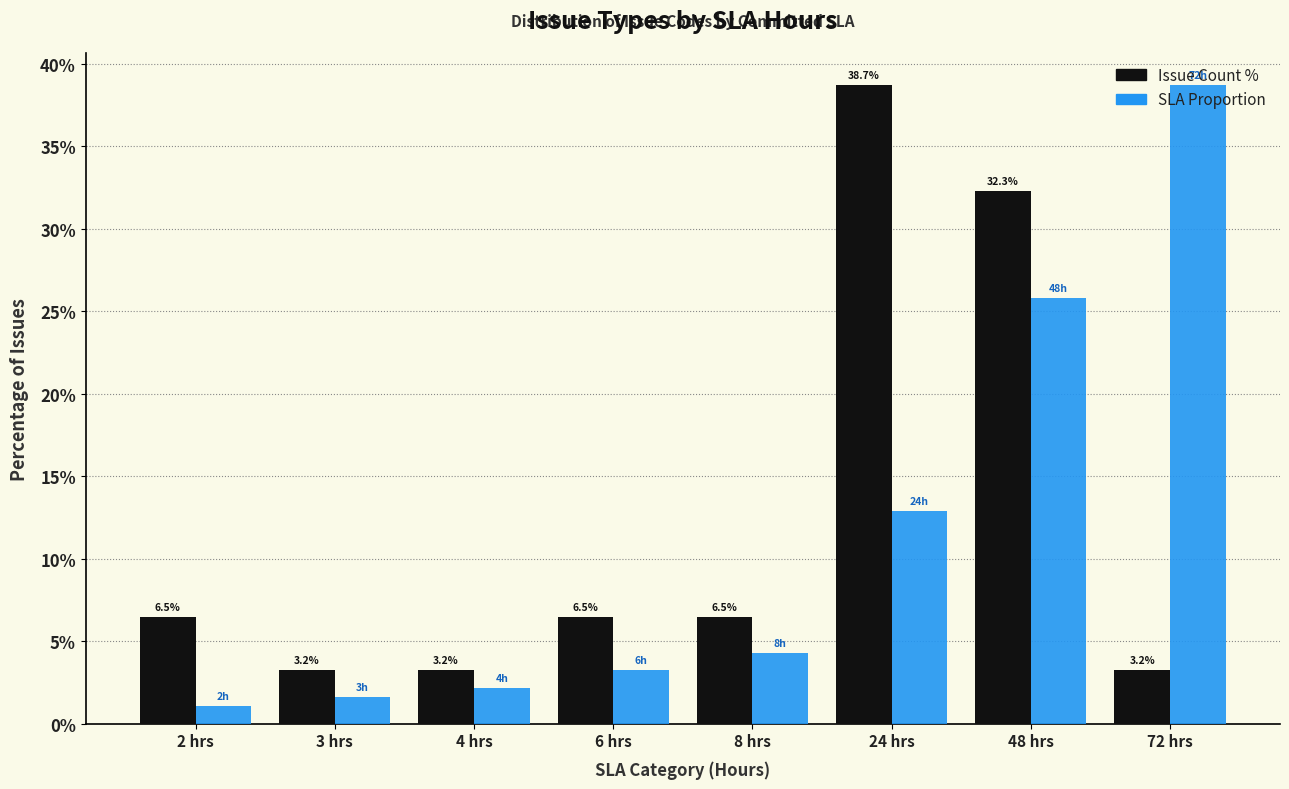

What is the sum of the SLA Proportion values at 3 hrs and 24 hrs?

14.5